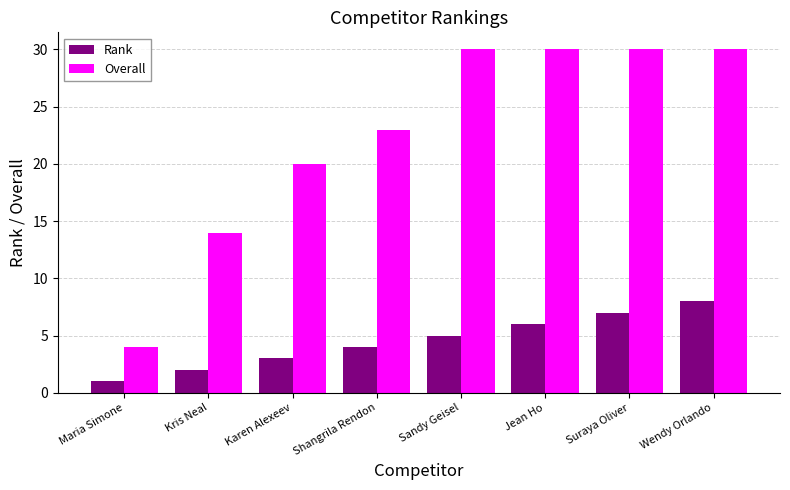

Between Kris Neal and Shangrila Rendon, which series saw the biggest shift?

Overall